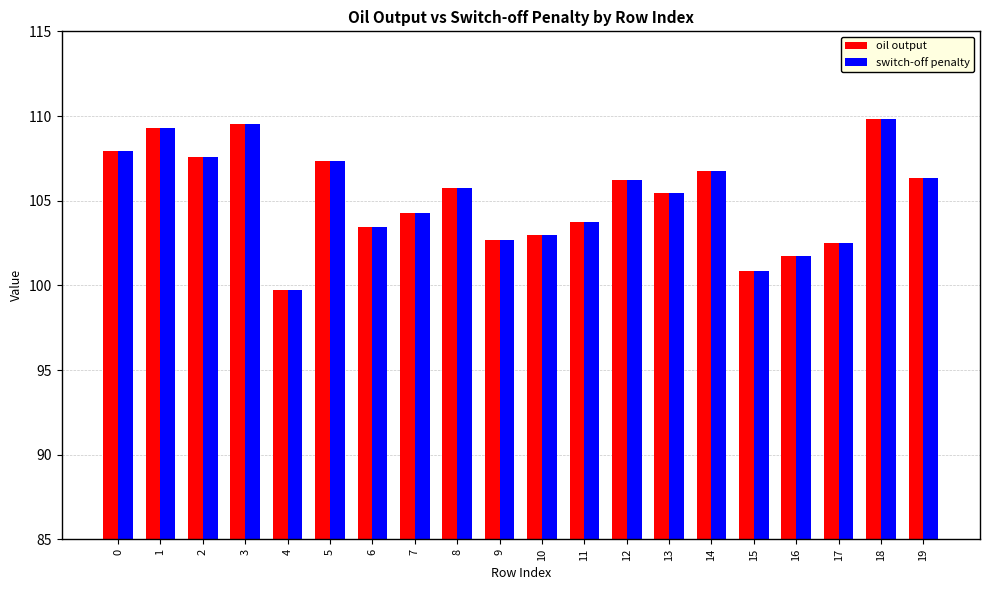

True or false: oil output has a value of 140.6 at 8.

False